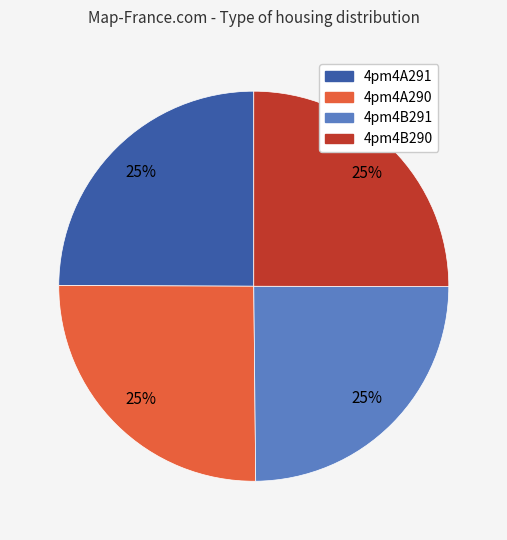

To the nearest percent, what percentage of the pie is 4pm4B290?

25%